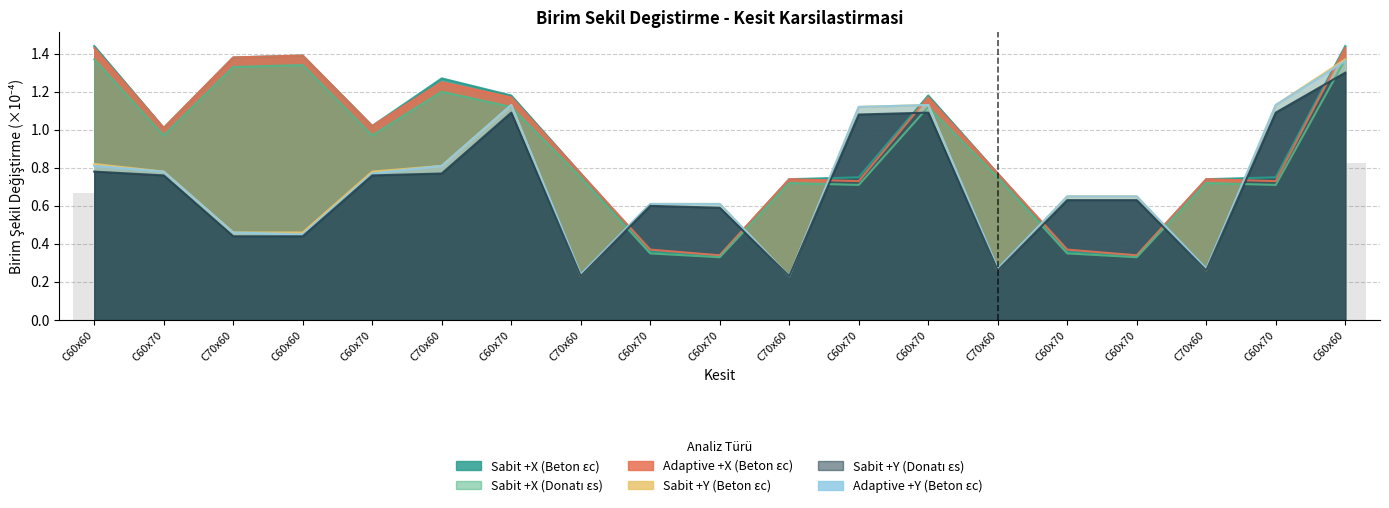

What is the label of the 10th bar from the right?

C60x70